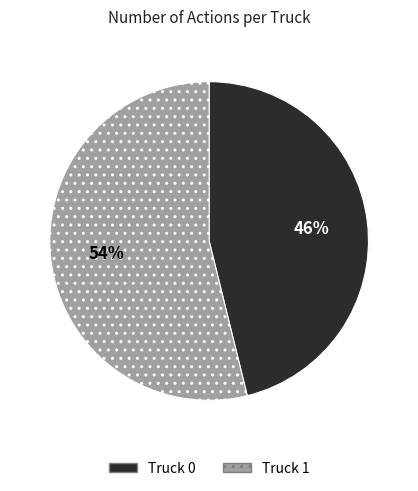

Is there any slice that represents more than half of the pie?

Yes